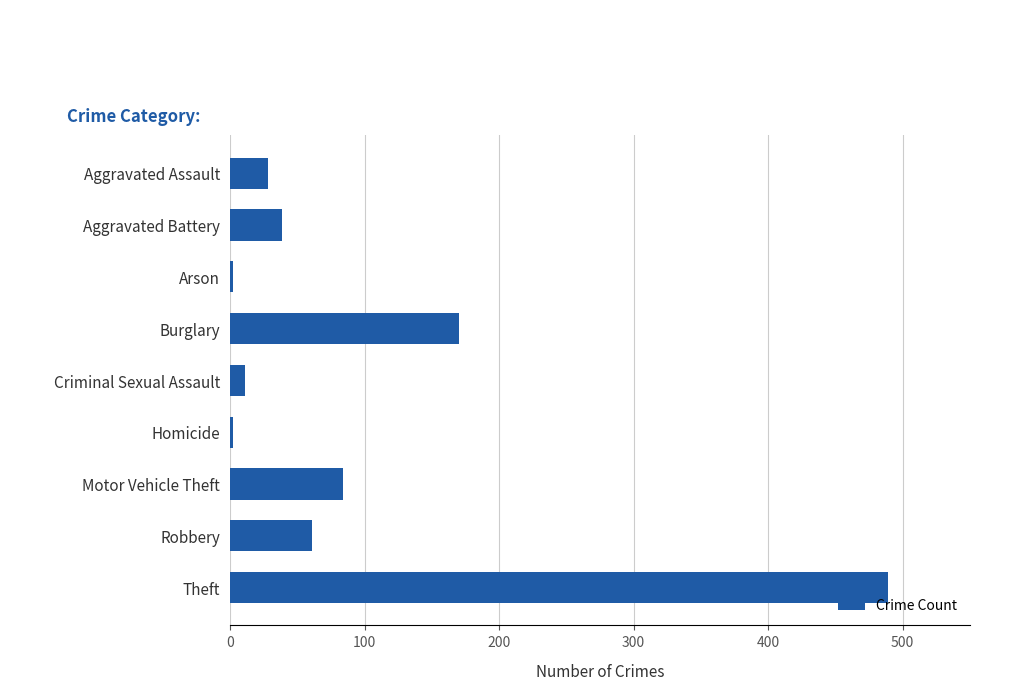

What is the label of the 4th bar from the top?

Burglary